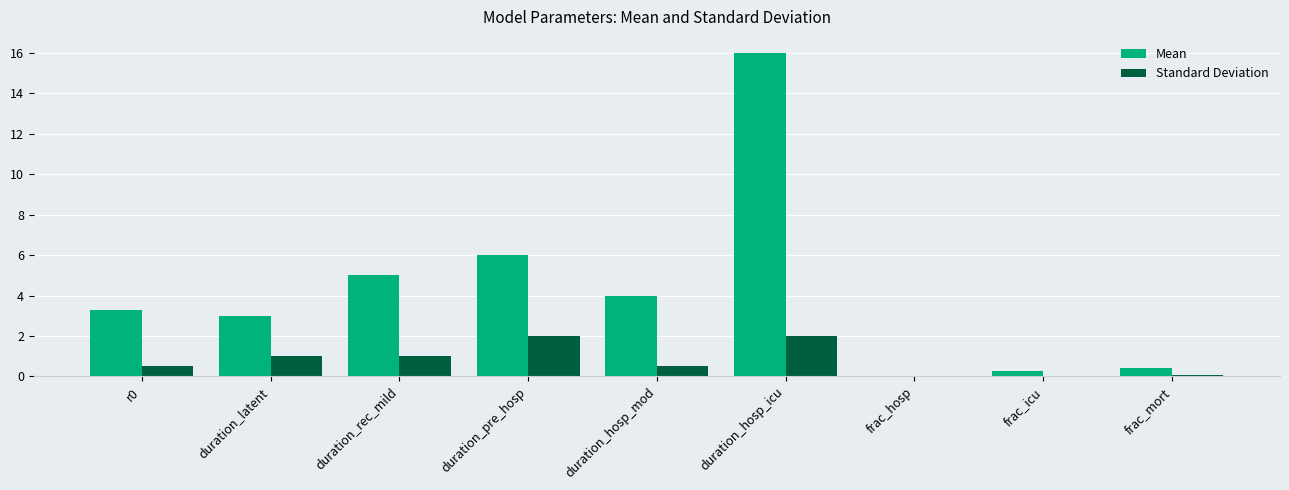

What is the sum of all Mean values?

38.0